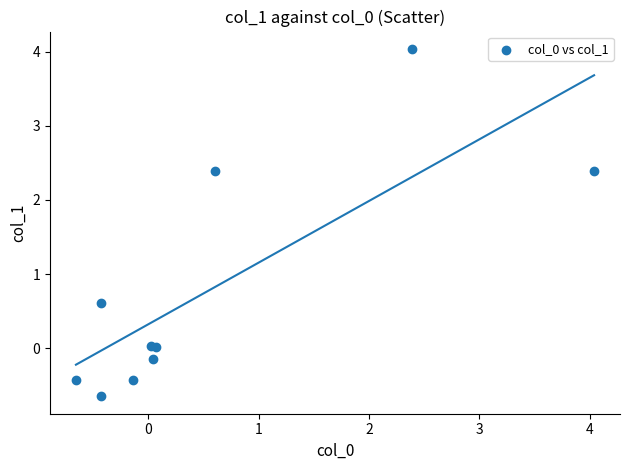

What Y value in the scatter plot is closest to 1?

0.6